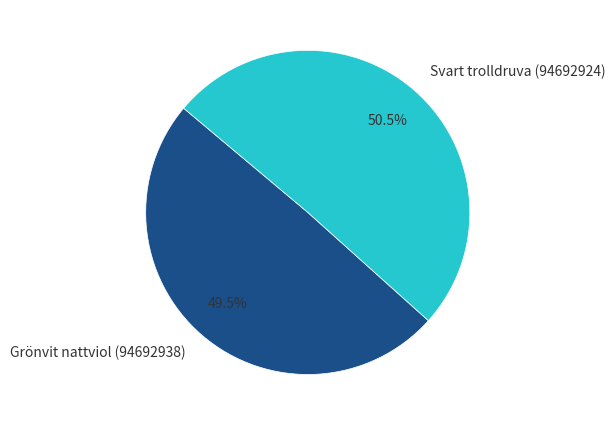

Which category has the smallest portion of the pie?

Grönvit nattviol (94692938)